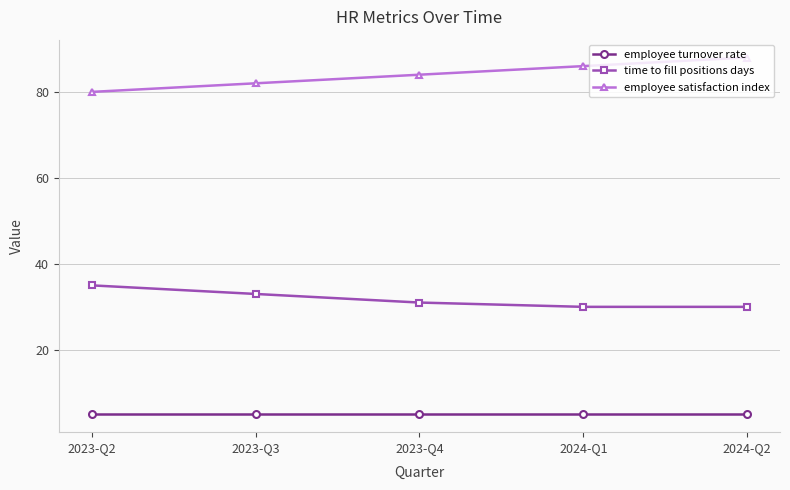

True or false: time to fill positions days has more than 1 interior local peaks.

False